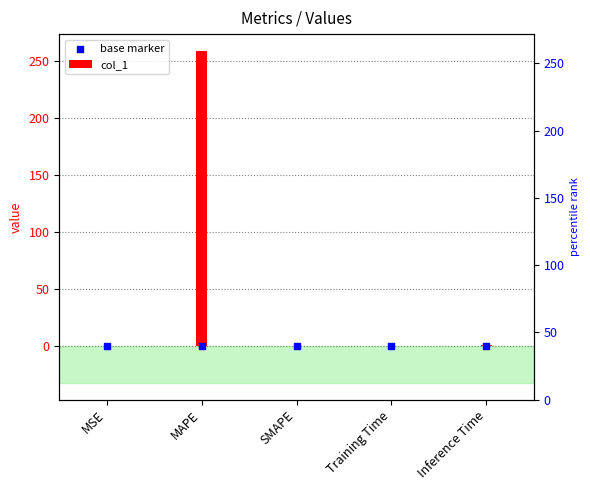

At how many categories does at least one series exceed 92?

1